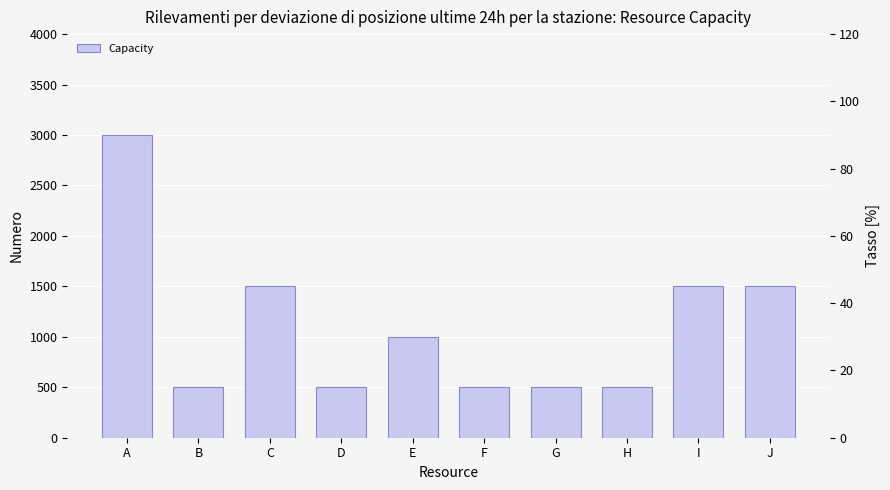

What is the sum of the values at D and E?

1500